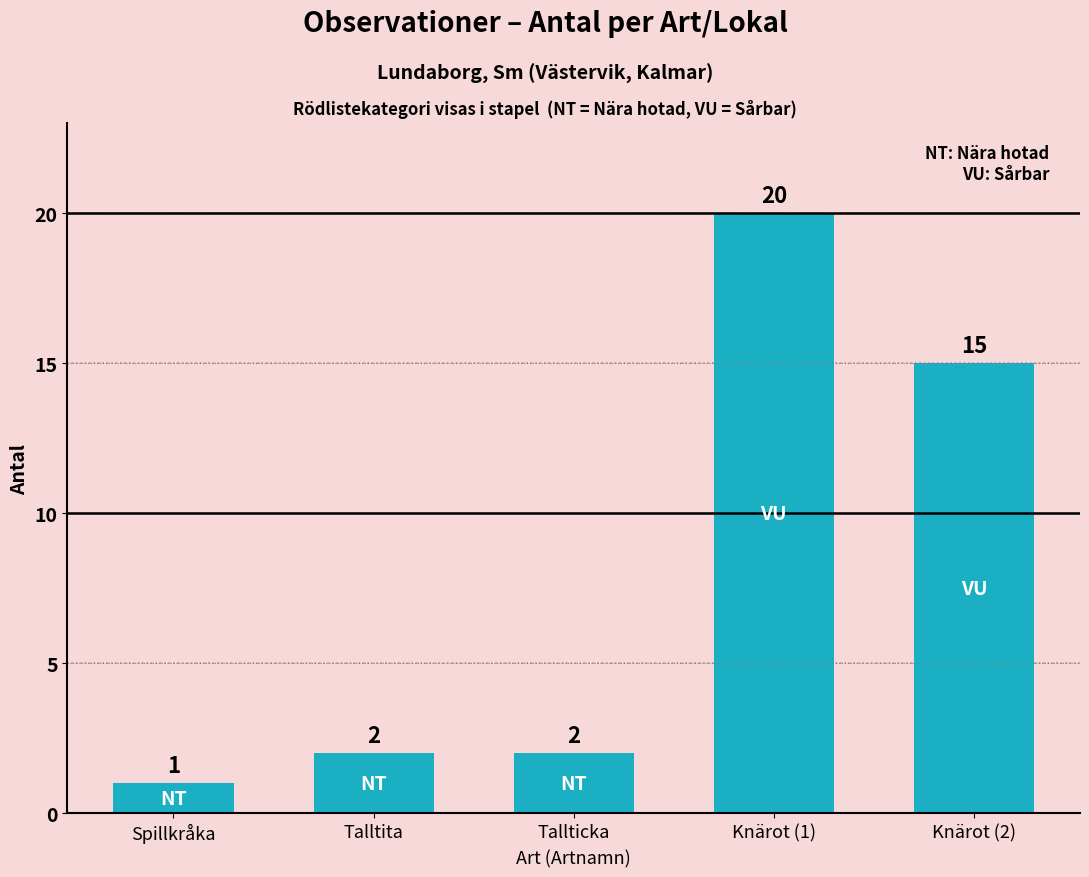

What value does the data have at Knärot (1), to the nearest 5?

20